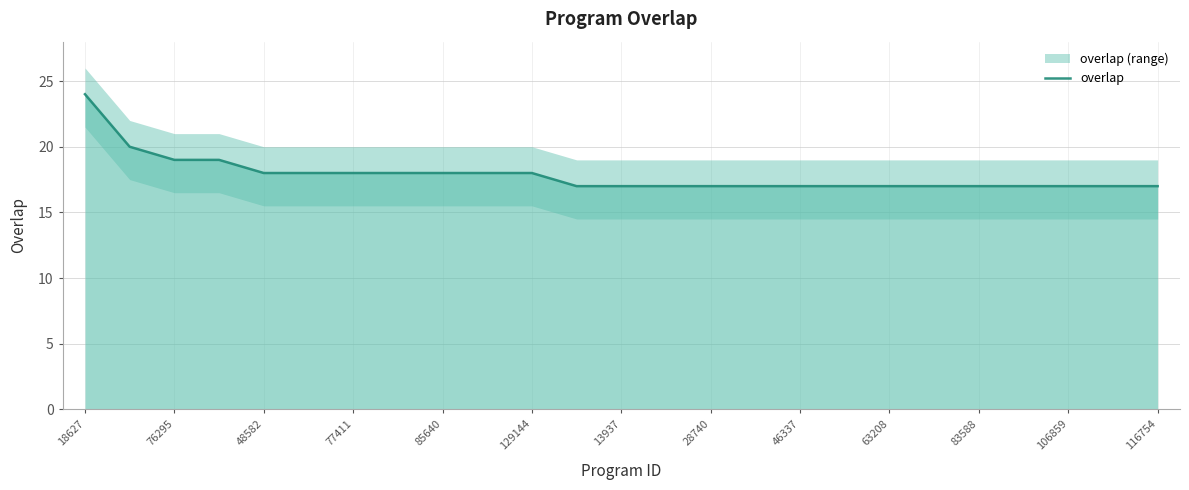

Count the number of values greater than 17.

11